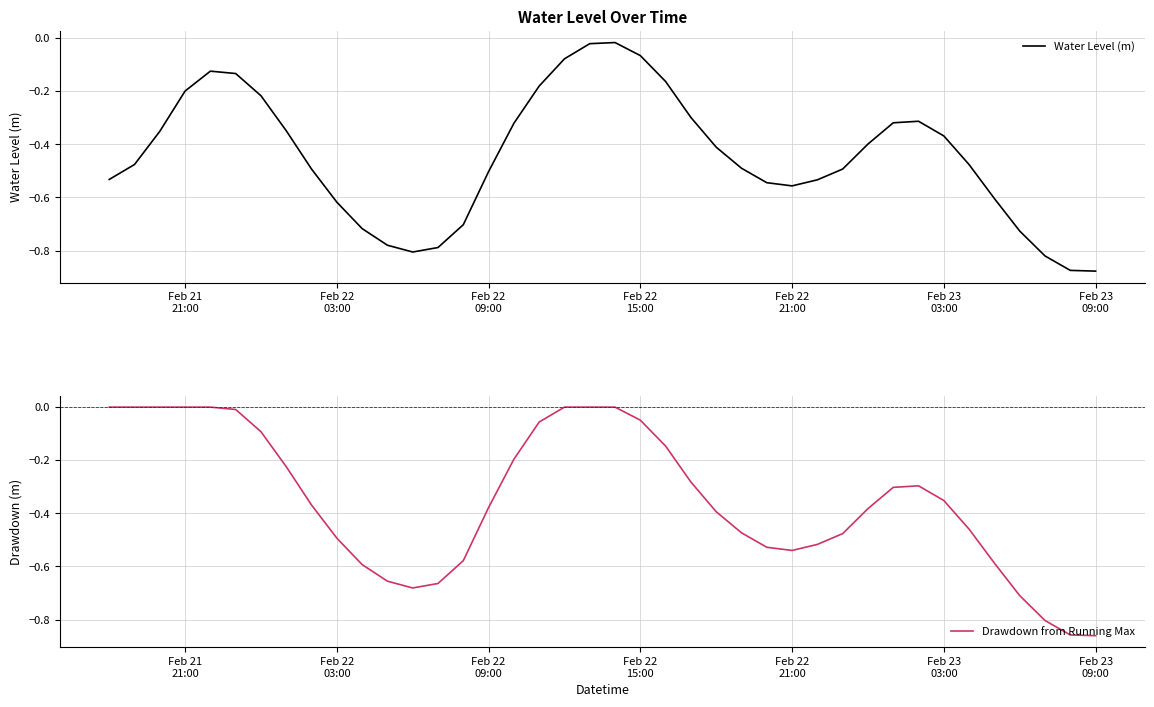

How many lines are shown in the chart?

2